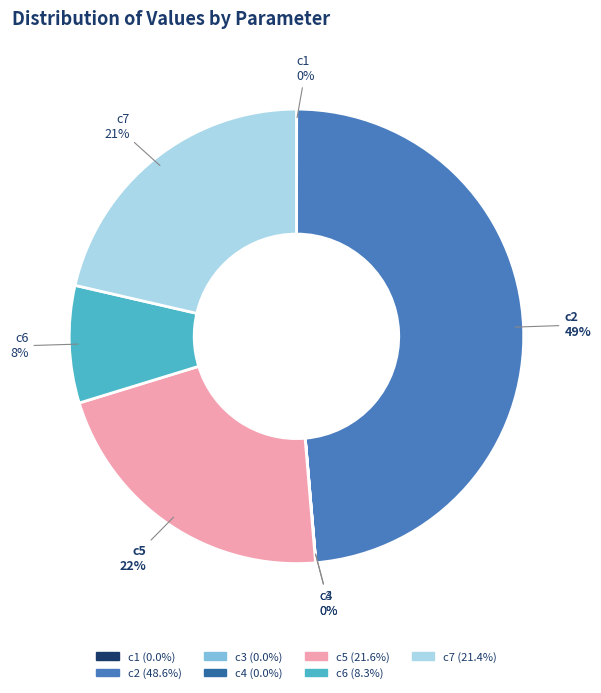

What percentage is the c5 slice, to the nearest percent?

22%